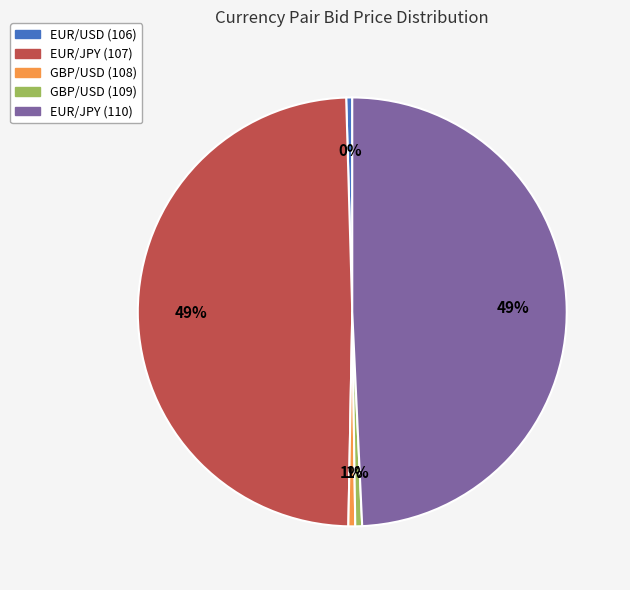

Does EUR/JPY (110) represent more than half of the total?

No